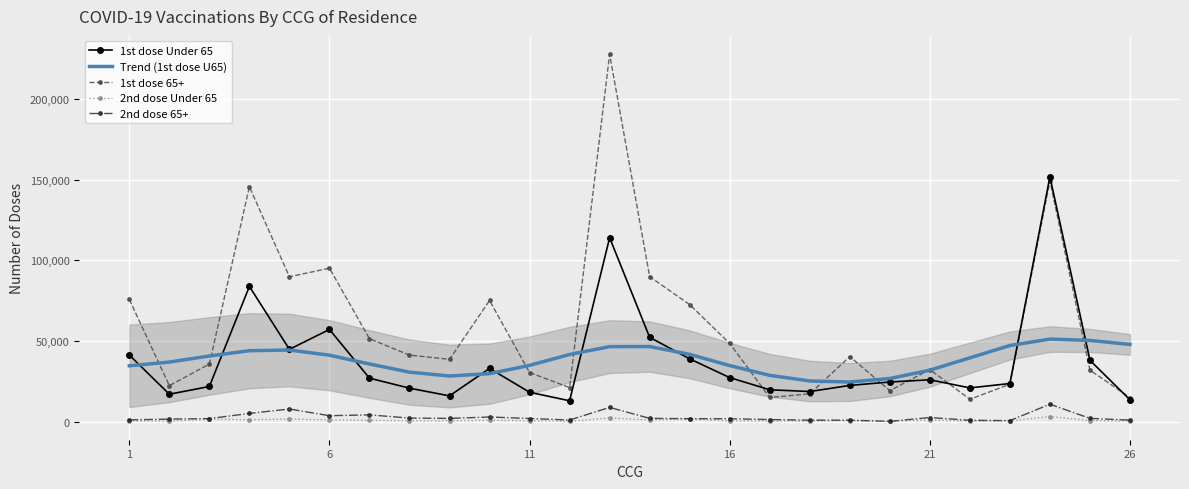

How many interior local peaks does the Trend (1st dose U65) series have?

3